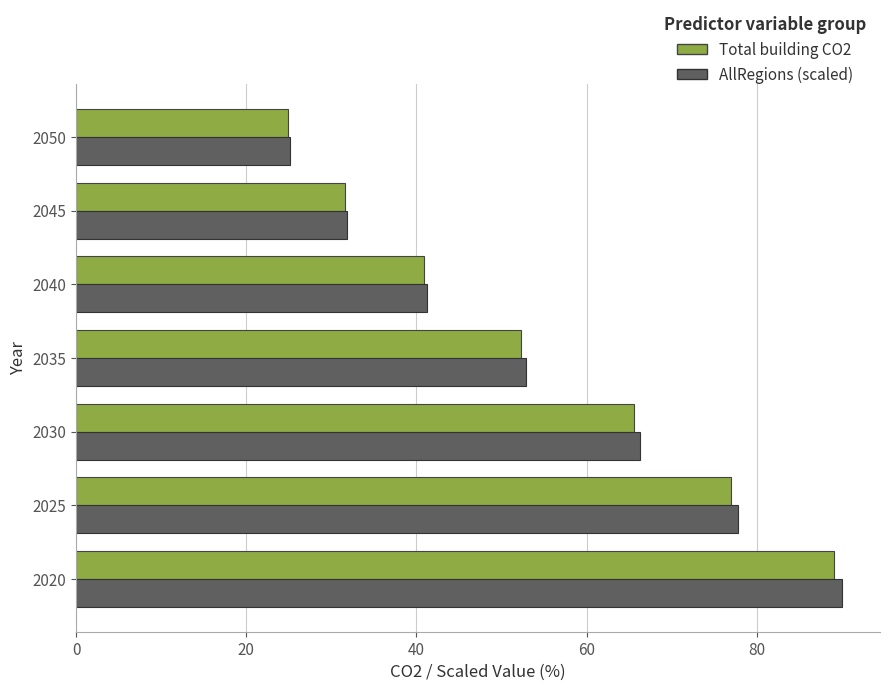

At which category does the chart reach its minimum across all series?

2050